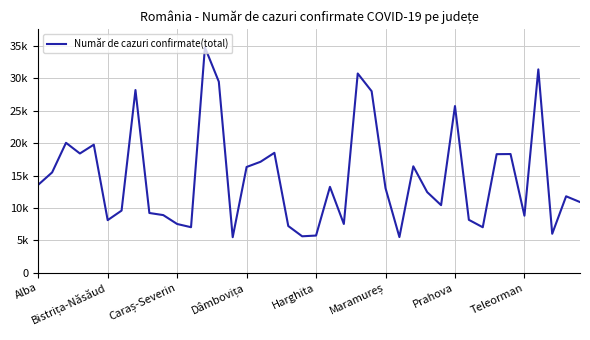

Does the chart have visible grid lines?

Yes